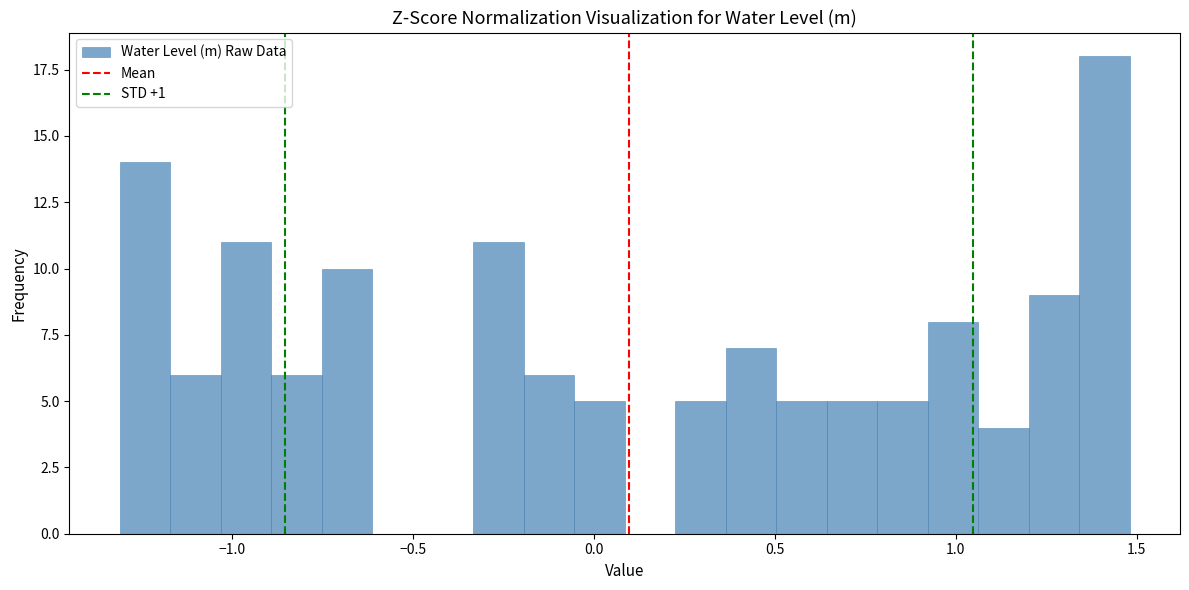

Around what value on the x-axis is the tallest bar? Give the approximate position of its centre, as read against the axis.

1.40